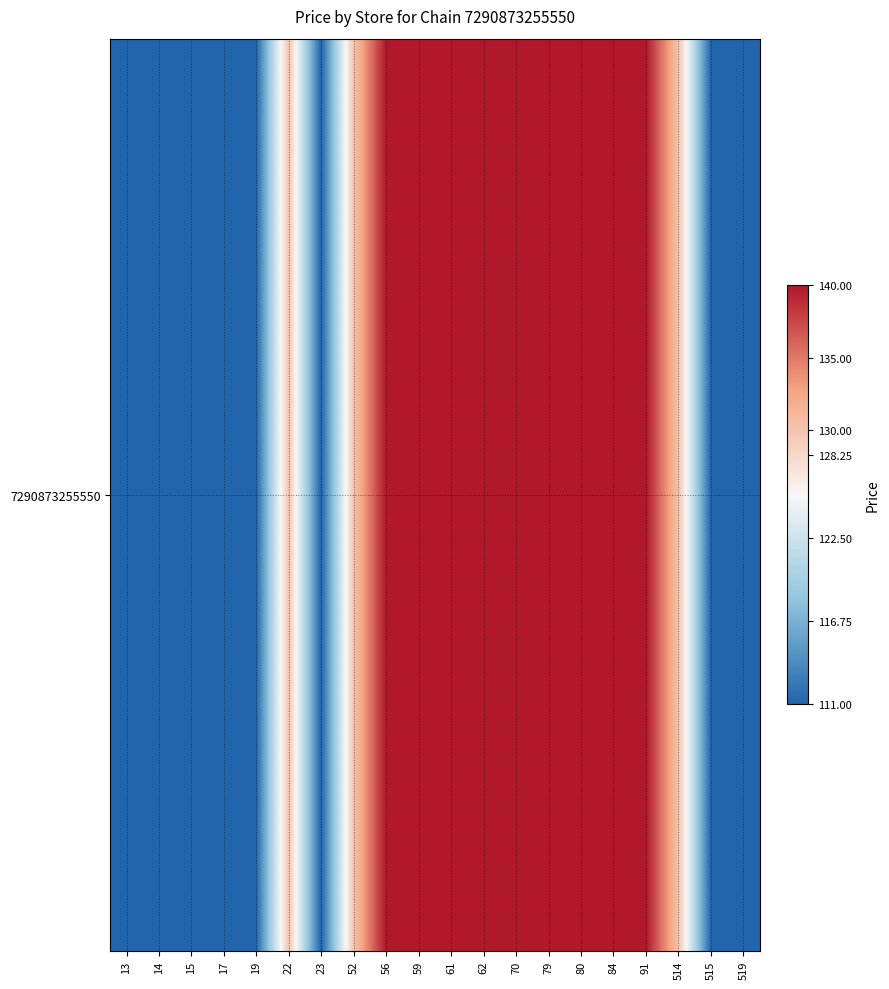

The chart shows a value of 60 at 23. True or false?

False